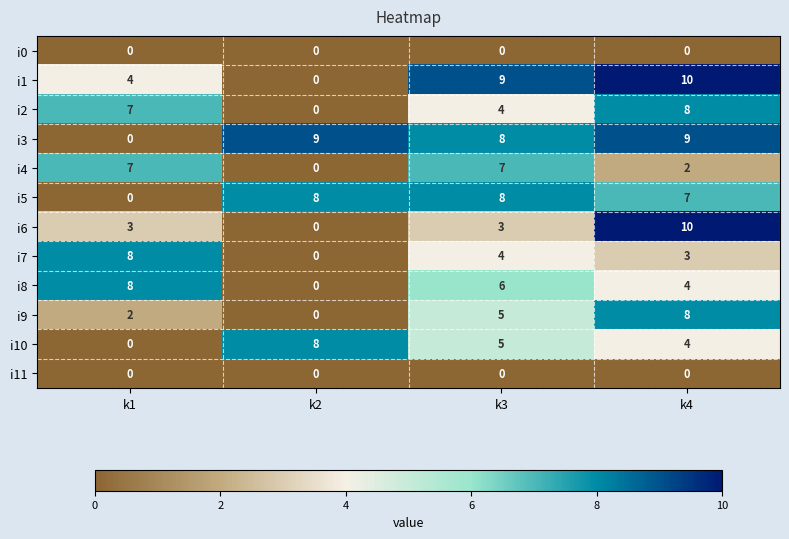

The i8 series shows 0 at k2. True or false?

True